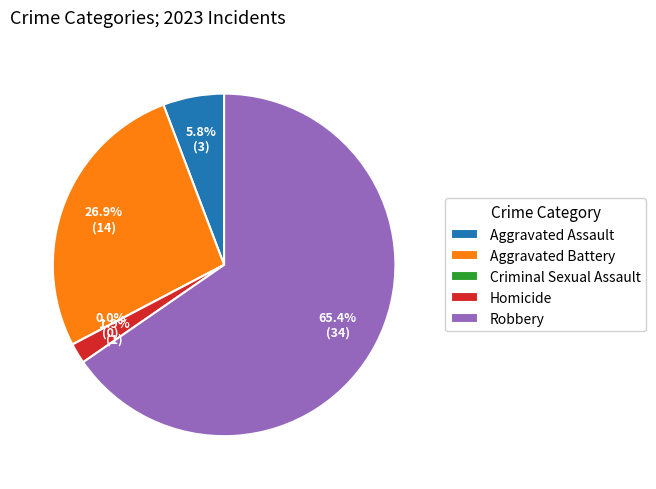

Count the number of slices in the pie.

5